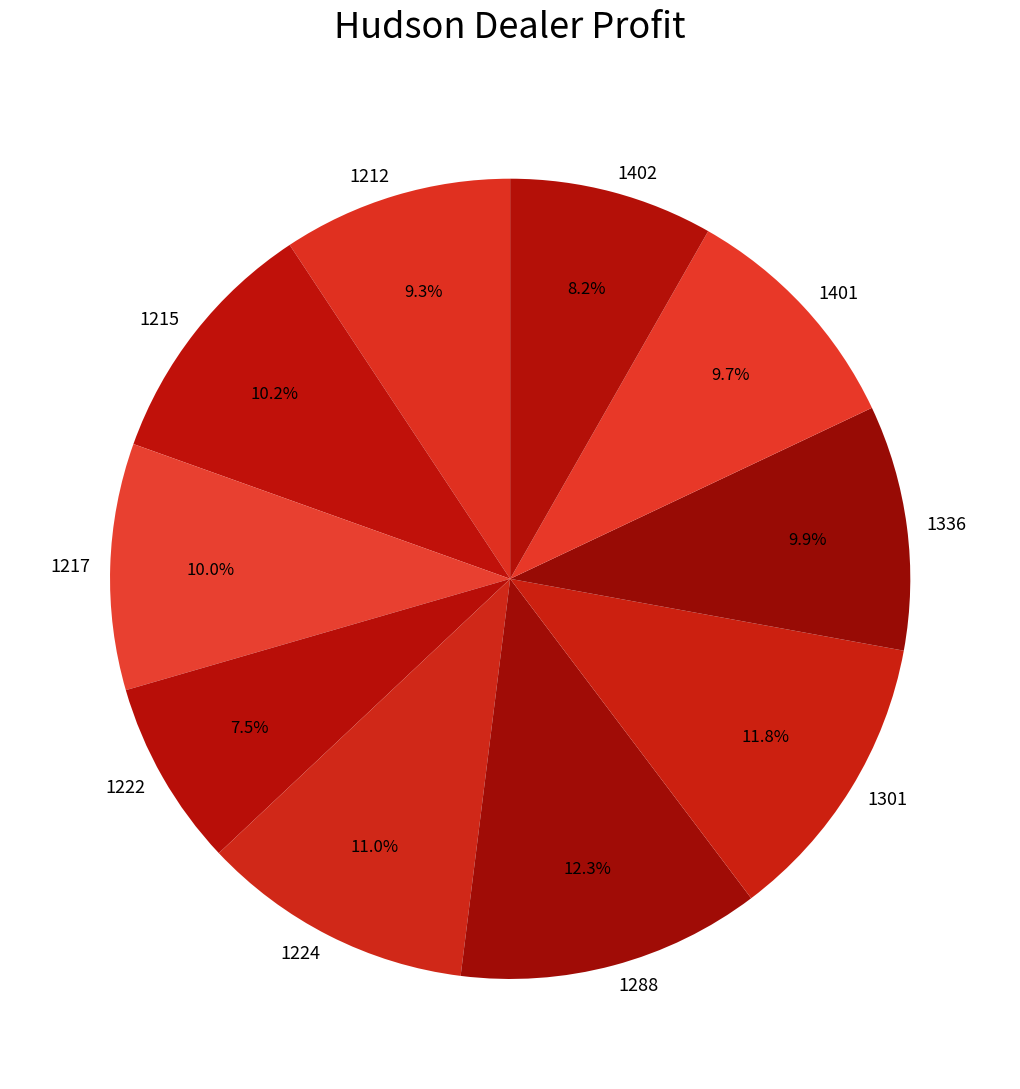

To the nearest percent, what is the difference between the largest and smallest slice percentages?

5%